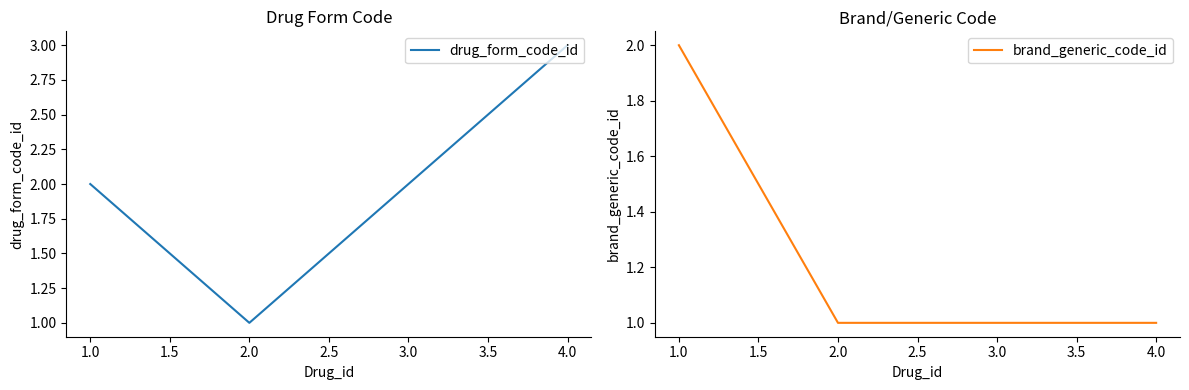

Count the brand_generic_code_id values in the range 1 to 2.

4